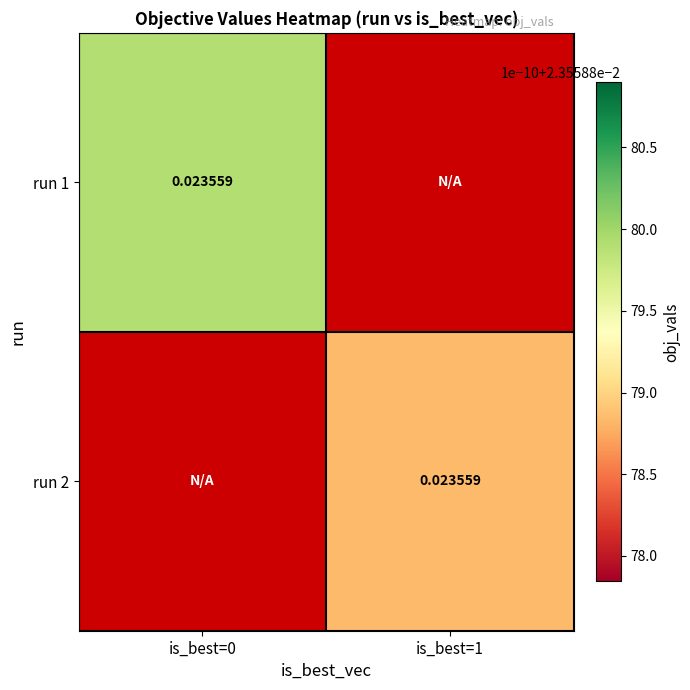

Between run 1 and run 2, which series saw the biggest shift?

1